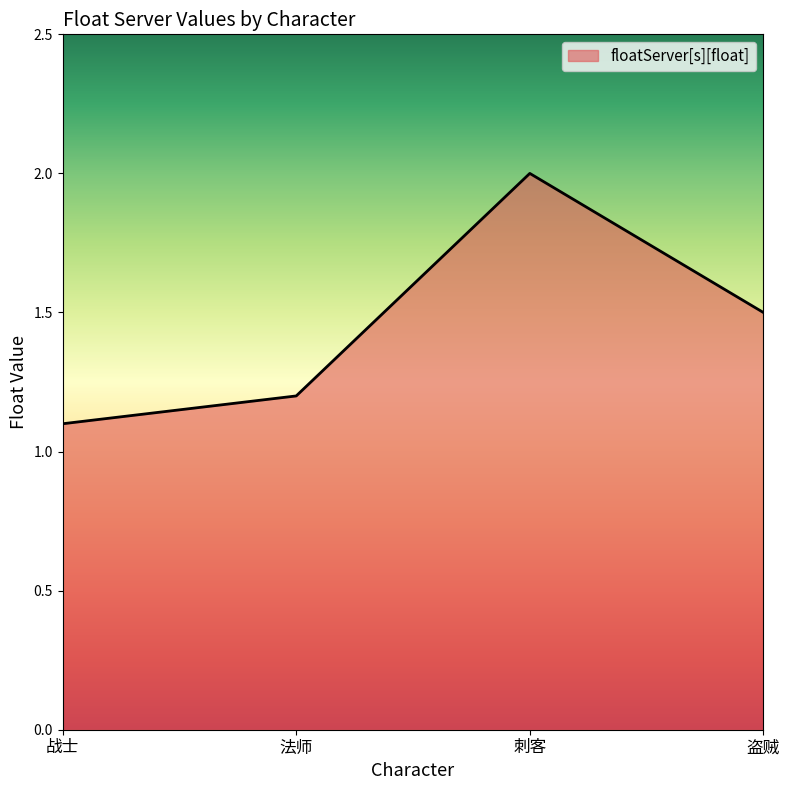

Reading left to right, what are all the values shown in this chart?

战士=1.1	法师=1.2	刺客=2.0	盗贼=1.5